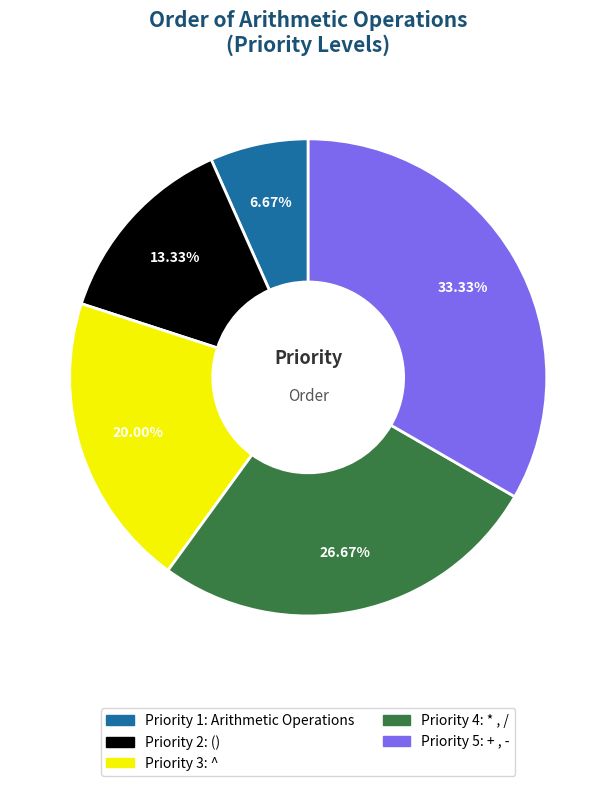

Does any single category account for the majority?

No